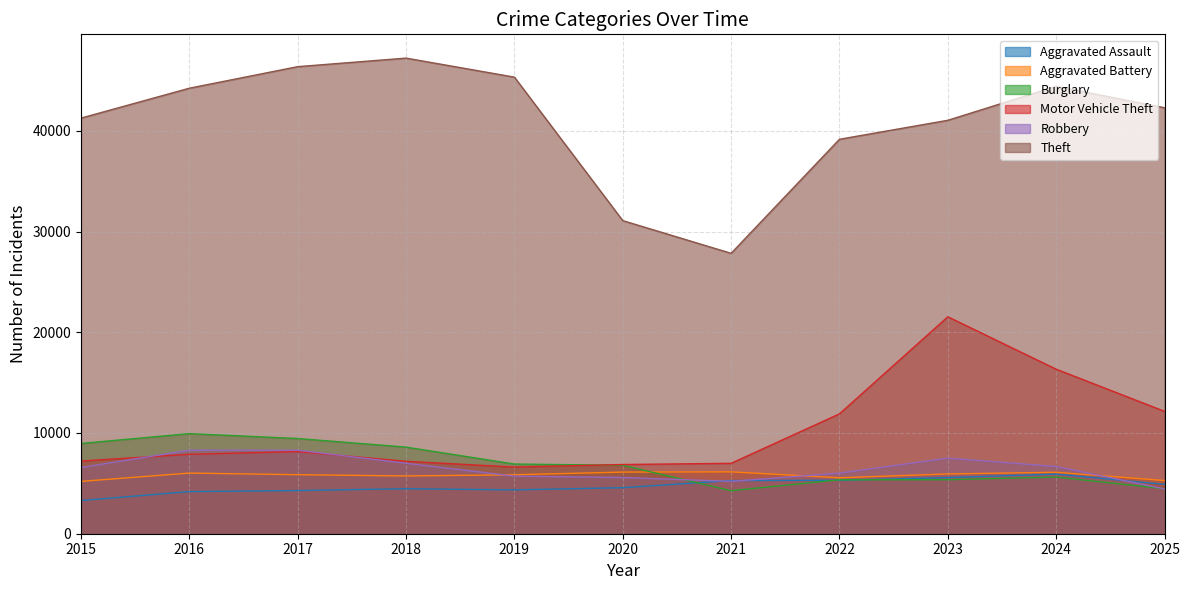

Reading left to right, extract all data points from this chart.

Aggravated Assault: 2015=3297	2016=4180	2017=4288	2018=4468	2019=4353	2020=4570	2021=5277	2022=5303	2023=5574	2024=5918	2025=4901
Aggravated Battery: 2015=5196	2016=6022	2017=5859	2018=5736	2019=5852	2020=6118	2021=6142	2022=5552	2023=5935	2024=6101	2025=5280
Burglary: 2015=8963	2016=9936	2017=9451	2018=8598	2019=6918	2020=6795	2021=4271	2022=5355	2023=5365	2024=5625	2025=4471
Motor Vehicle Theft: 2015=7218	2016=7884	2017=8153	2018=7190	2019=6617	2020=6870	2021=6990	2022=11900	2023=21537	2024=16333	2025=12150
Robbery: 2015=6573	2016=8294	2017=8289	2018=6996	2019=5718	2020=5582	2021=5200	2022=6014	2023=7499	2024=6674	2025=4452
Theft: 2015=41260	2016=44229	2017=46368	2018=47216	2019=45327	2020=31083	2021=27836	2022=39159	2023=41042	2024=44414	2025=42288